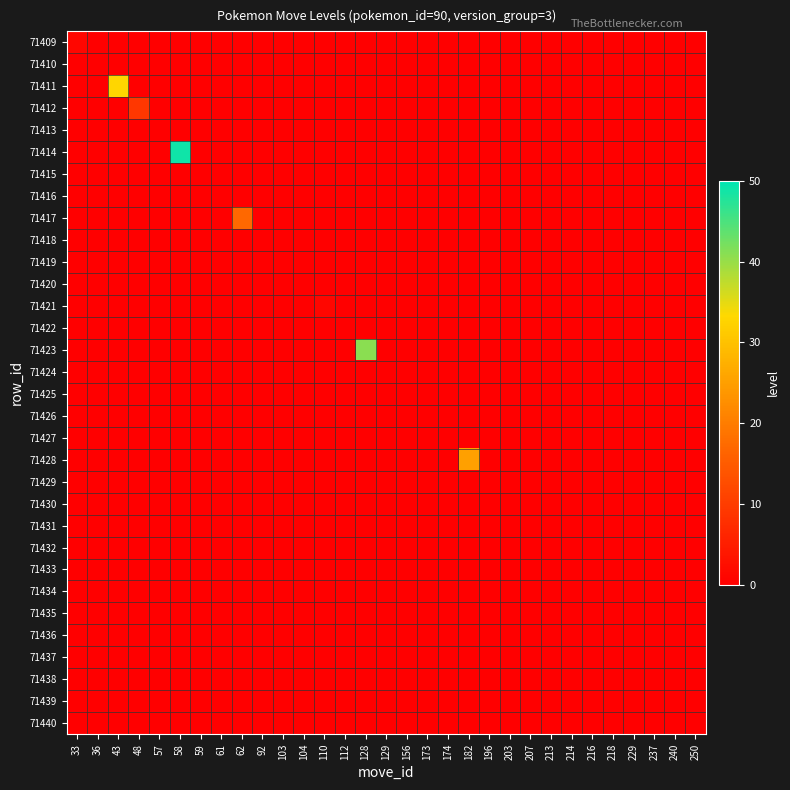

Reading left to right, what are all the values shown in this chart?

71409: 33=1	36=0	43=0	48=0	57=0	58=0	59=0	61=0	62=0	92=0	103=0	104=0	110=0	112=0	128=0	129=0	156=0	173=0	174=0	182=0	196=0	203=0	207=0	213=0	214=0	216=0	218=0	229=0	237=0	240=0	250=0
71410: 33=0	36=0	43=0	48=0	57=0	58=0	59=0	61=0	62=0	92=0	103=0	104=0	110=0	112=0	128=0	129=0	156=0	173=0	174=0	182=0	196=0	203=0	207=0	213=0	214=0	216=0	218=0	229=0	237=0	240=0	250=0
71411: 33=0	36=0	43=33	48=0	57=0	58=0	59=0	61=0	62=0	92=0	103=0	104=0	110=0	112=0	128=0	129=0	156=0	173=0	174=0	182=0	196=0	203=0	207=0	213=0	214=0	216=0	218=0	229=0	237=0	240=0	250=0
71412: 33=0	36=0	43=0	48=9	57=0	58=0	59=0	61=0	62=0	92=0	103=0	104=0	110=0	112=0	128=0	129=0	156=0	173=0	174=0	182=0	196=0	203=0	207=0	213=0	214=0	216=0	218=0	229=0	237=0	240=0	250=0
71413: 33=0	36=0	43=0	48=0	57=0	58=0	59=0	61=0	62=0	92=0	103=0	104=0	110=0	112=0	128=0	129=0	156=0	173=0	174=0	182=0	196=0	203=0	207=0	213=0	214=0	216=0	218=0	229=0	237=0	240=0	250=0
71414: 33=0	36=0	43=0	48=0	57=0	58=49	59=0	61=0	62=0	92=0	103=0	104=0	110=0	112=0	128=0	129=0	156=0	173=0	174=0	182=0	196=0	203=0	207=0	213=0	214=0	216=0	218=0	229=0	237=0	240=0	250=0
71415: 33=0	36=0	43=0	48=0	57=0	58=0	59=0	61=0	62=0	92=0	103=0	104=0	110=0	112=0	128=0	129=0	156=0	173=0	174=0	182=0	196=0	203=0	207=0	213=0	214=0	216=0	218=0	229=0	237=0	240=0	250=0
71416: 33=0	36=0	43=0	48=0	57=0	58=0	59=0	61=0	62=0	92=0	103=0	104=0	110=0	112=0	128=0	129=0	156=0	173=0	174=0	182=0	196=0	203=0	207=0	213=0	214=0	216=0	218=0	229=0	237=0	240=0	250=0
71417: 33=0	36=0	43=0	48=0	57=0	58=0	59=0	61=0	62=17	92=0	103=0	104=0	110=0	112=0	128=0	129=0	156=0	173=0	174=0	182=0	196=0	203=0	207=0	213=0	214=0	216=0	218=0	229=0	237=0	240=0	250=0
71418: 33=0	36=0	43=0	48=0	57=0	58=0	59=0	61=0	62=0	92=0	103=0	104=0	110=0	112=0	128=0	129=0	156=0	173=0	174=0	182=0	196=0	203=0	207=0	213=0	214=0	216=0	218=0	229=0	237=0	240=0	250=0
71419: 33=0	36=0	43=0	48=0	57=0	58=0	59=0	61=0	62=0	92=0	103=0	104=0	110=0	112=0	128=0	129=0	156=0	173=0	174=0	182=0	196=0	203=0	207=0	213=0	214=0	216=0	218=0	229=0	237=0	240=0	250=0
71420: 33=0	36=0	43=0	48=0	57=0	58=0	59=0	61=0	62=0	92=0	103=0	104=0	110=0	112=0	128=0	129=0	156=0	173=0	174=0	182=0	196=0	203=0	207=0	213=0	214=0	216=0	218=0	229=0	237=0	240=0	250=0
71421: 33=0	36=0	43=0	48=0	57=0	58=0	59=0	61=0	62=0	92=0	103=0	104=0	110=1	112=0	128=0	129=0	156=0	173=0	174=0	182=0	196=0	203=0	207=0	213=0	214=0	216=0	218=0	229=0	237=0	240=0	250=0
71422: 33=0	36=0	43=0	48=0	57=0	58=0	59=0	61=0	62=0	92=0	103=0	104=0	110=0	112=0	128=0	129=0	156=0	173=0	174=0	182=0	196=0	203=0	207=0	213=0	214=0	216=0	218=0	229=0	237=0	240=0	250=0
71423: 33=0	36=0	43=0	48=0	57=0	58=0	59=0	61=0	62=0	92=0	103=0	104=0	110=0	112=0	128=41	129=0	156=0	173=0	174=0	182=0	196=0	203=0	207=0	213=0	214=0	216=0	218=0	229=0	237=0	240=0	250=0
71424: 33=0	36=0	43=0	48=0	57=0	58=0	59=0	61=0	62=0	92=0	103=0	104=0	110=0	112=0	128=0	129=0	156=0	173=0	174=0	182=0	196=0	203=0	207=0	213=0	214=0	216=0	218=0	229=0	237=0	240=0	250=0
71425: 33=0	36=0	43=0	48=0	57=0	58=0	59=0	61=0	62=0	92=0	103=0	104=0	110=0	112=0	128=0	129=0	156=0	173=0	174=0	182=0	196=0	203=0	207=0	213=0	214=0	216=0	218=0	229=0	237=0	240=0	250=0
71426: 33=0	36=0	43=0	48=0	57=0	58=0	59=0	61=0	62=0	92=0	103=0	104=0	110=0	112=0	128=0	129=0	156=0	173=0	174=0	182=0	196=0	203=0	207=0	213=0	214=0	216=0	218=0	229=0	237=0	240=0	250=0
71427: 33=0	36=0	43=0	48=0	57=0	58=0	59=0	61=0	62=0	92=0	103=0	104=0	110=0	112=0	128=0	129=0	156=0	173=0	174=0	182=0	196=0	203=0	207=0	213=0	214=0	216=0	218=0	229=0	237=0	240=0	250=0
71428: 33=0	36=0	43=0	48=0	57=0	58=0	59=0	61=0	62=0	92=0	103=0	104=0	110=0	112=0	128=0	129=0	156=0	173=0	174=0	182=25	196=0	203=0	207=0	213=0	214=0	216=0	218=0	229=0	237=0	240=0	250=0
71429: 33=0	36=0	43=0	48=0	57=0	58=0	59=0	61=0	62=0	92=0	103=0	104=0	110=0	112=0	128=0	129=0	156=0	173=0	174=0	182=0	196=0	203=0	207=0	213=0	214=0	216=0	218=0	229=0	237=0	240=0	250=0
71430: 33=0	36=0	43=0	48=0	57=0	58=0	59=0	61=0	62=0	92=0	103=0	104=0	110=0	112=0	128=0	129=0	156=0	173=0	174=0	182=0	196=0	203=0	207=0	213=0	214=0	216=0	218=0	229=0	237=0	240=0	250=0
71431: 33=0	36=0	43=0	48=0	57=0	58=0	59=0	61=0	62=0	92=0	103=0	104=0	110=0	112=0	128=0	129=0	156=0	173=0	174=0	182=0	196=0	203=0	207=0	213=0	214=0	216=0	218=0	229=0	237=0	240=0	250=0
71432: 33=0	36=0	43=0	48=0	57=0	58=0	59=0	61=0	62=0	92=0	103=0	104=0	110=0	112=0	128=0	129=0	156=0	173=0	174=0	182=0	196=0	203=0	207=0	213=0	214=0	216=0	218=0	229=0	237=0	240=0	250=0
71433: 33=0	36=0	43=0	48=0	57=0	58=0	59=0	61=0	62=0	92=0	103=0	104=0	110=0	112=0	128=0	129=0	156=0	173=0	174=0	182=0	196=0	203=0	207=0	213=0	214=0	216=0	218=0	229=0	237=0	240=0	250=0
71434: 33=0	36=0	43=0	48=0	57=0	58=0	59=0	61=0	62=0	92=0	103=0	104=0	110=0	112=0	128=0	129=0	156=0	173=0	174=0	182=0	196=0	203=0	207=0	213=0	214=0	216=0	218=0	229=0	237=0	240=0	250=0
71435: 33=0	36=0	43=0	48=0	57=0	58=0	59=0	61=0	62=0	92=0	103=0	104=0	110=0	112=0	128=0	129=0	156=0	173=0	174=0	182=0	196=0	203=0	207=0	213=0	214=0	216=0	218=0	229=0	237=0	240=0	250=0
71436: 33=0	36=0	43=0	48=0	57=0	58=0	59=0	61=0	62=0	92=0	103=0	104=0	110=0	112=0	128=0	129=0	156=0	173=0	174=0	182=0	196=0	203=0	207=0	213=0	214=0	216=0	218=0	229=0	237=0	240=0	250=0
71437: 33=0	36=0	43=0	48=0	57=0	58=0	59=0	61=0	62=0	92=0	103=0	104=0	110=0	112=0	128=0	129=0	156=0	173=0	174=0	182=0	196=0	203=0	207=0	213=0	214=0	216=0	218=0	229=0	237=0	240=0	250=0
71438: 33=0	36=0	43=0	48=0	57=0	58=0	59=0	61=0	62=0	92=0	103=0	104=0	110=0	112=0	128=0	129=0	156=0	173=0	174=0	182=0	196=0	203=0	207=0	213=0	214=0	216=0	218=0	229=0	237=0	240=0	250=0
71439: 33=0	36=0	43=0	48=0	57=0	58=0	59=0	61=0	62=0	92=0	103=0	104=0	110=0	112=0	128=0	129=0	156=0	173=0	174=0	182=0	196=0	203=0	207=0	213=0	214=0	216=0	218=0	229=0	237=0	240=0	250=0
71440: 33=0	36=0	43=0	48=0	57=0	58=0	59=0	61=0	62=0	92=0	103=0	104=0	110=0	112=0	128=0	129=0	156=0	173=0	174=0	182=0	196=0	203=0	207=0	213=0	214=0	216=0	218=0	229=0	237=0	240=0	250=0